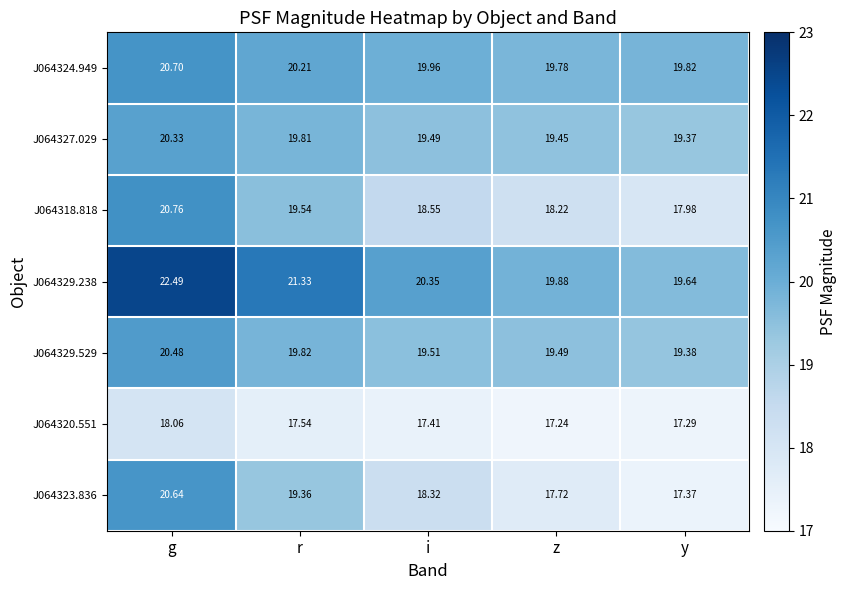

At which label does J064329.529 reach its minimum?

y